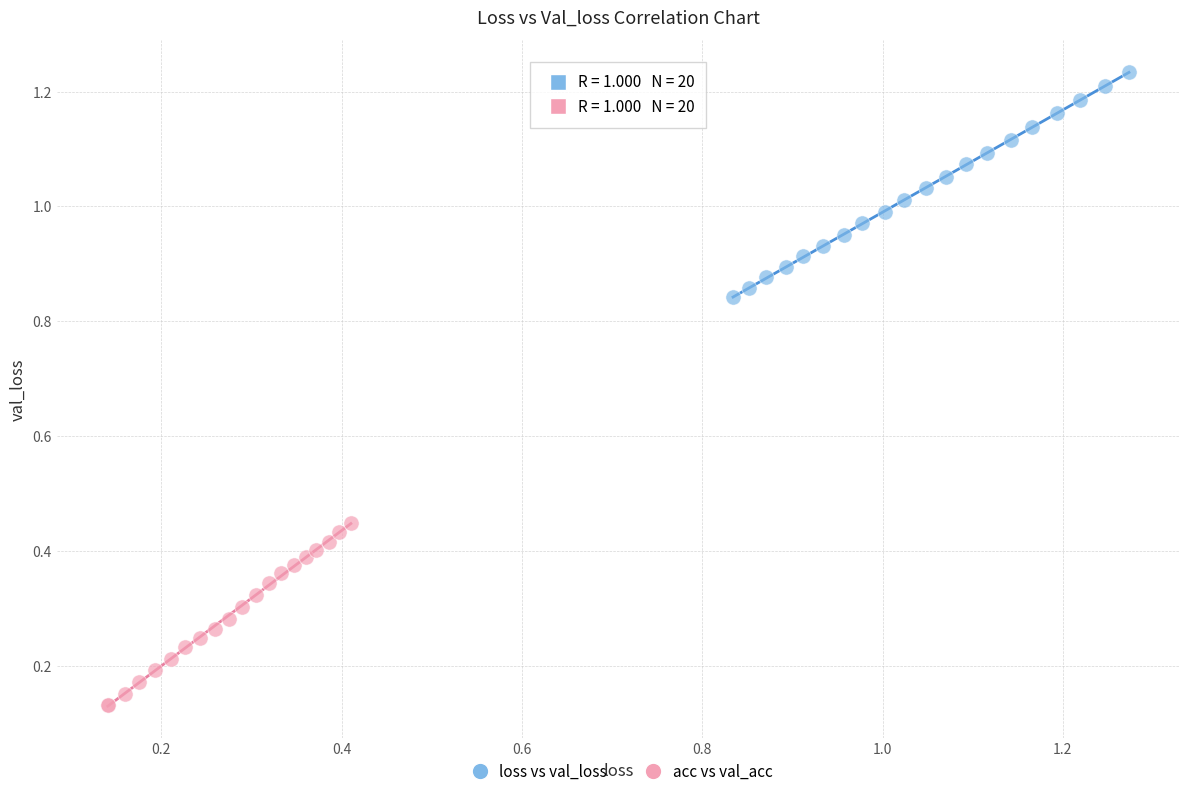

Which series reaches the minimum Y coordinate?

acc vs val_acc